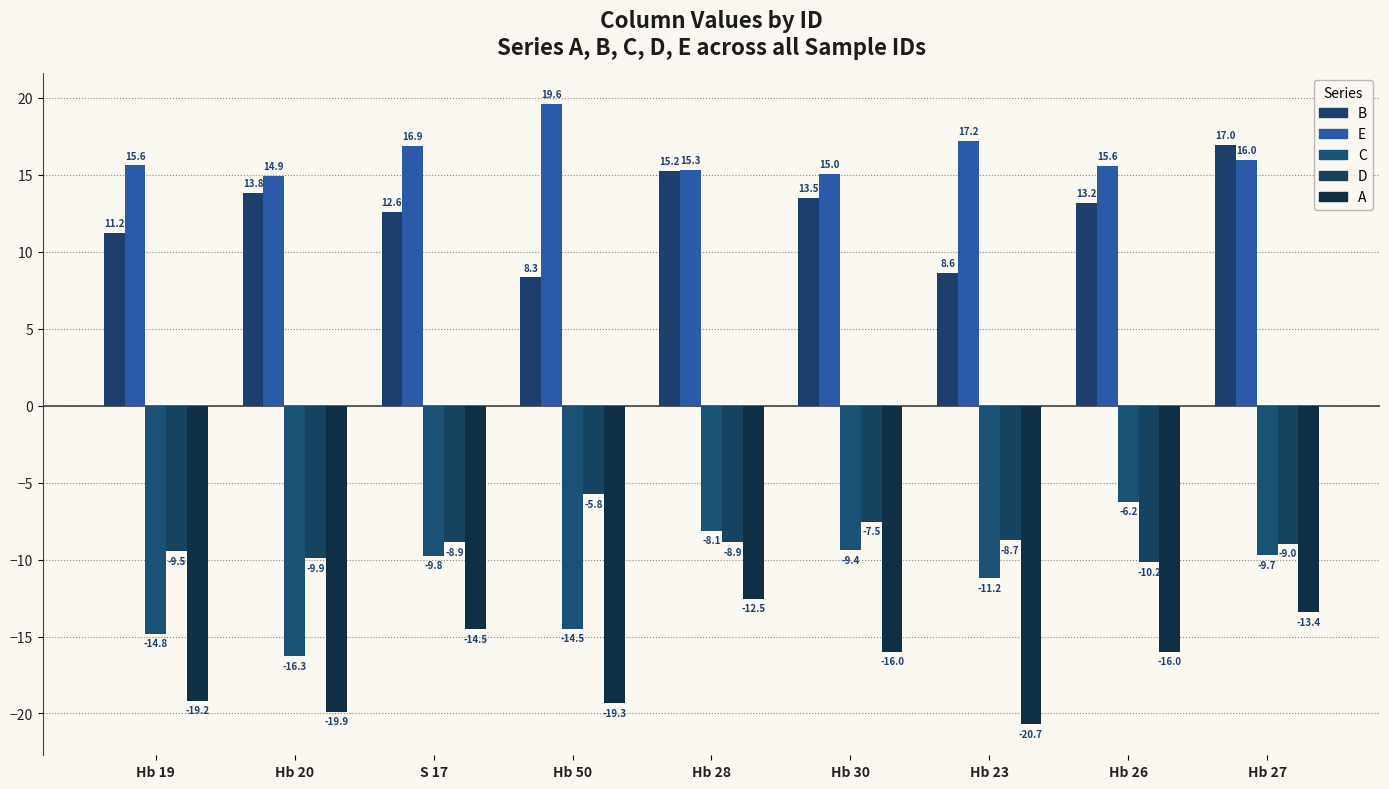

At which category is the sum across all series the highest?

Hb 28